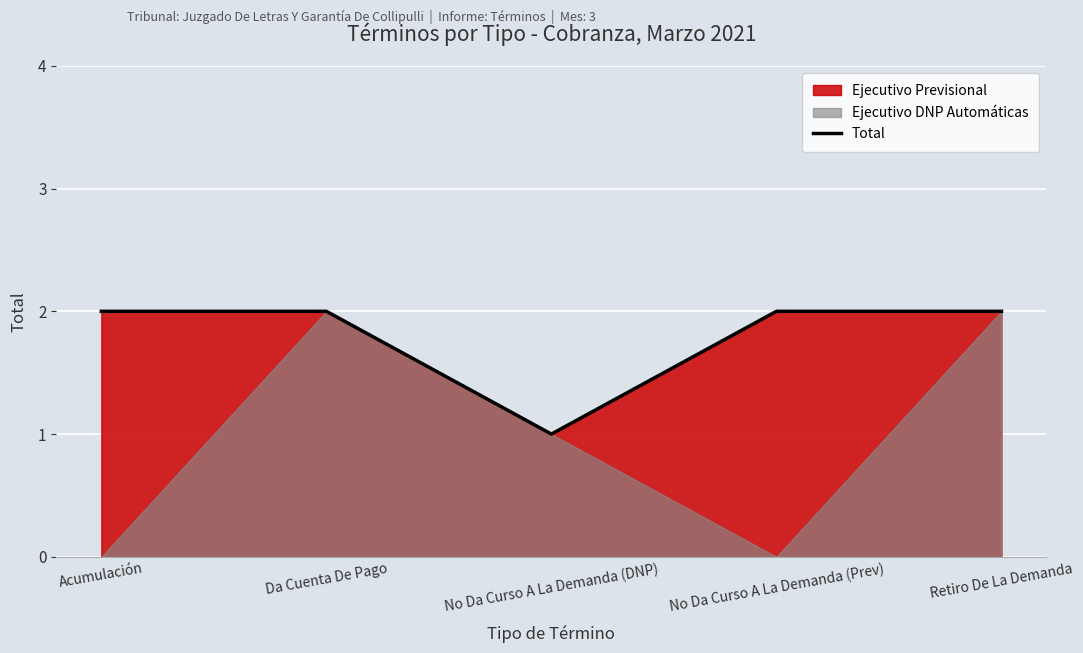

Reading left to right, extract all data points from this chart.

2	2	1	2	2